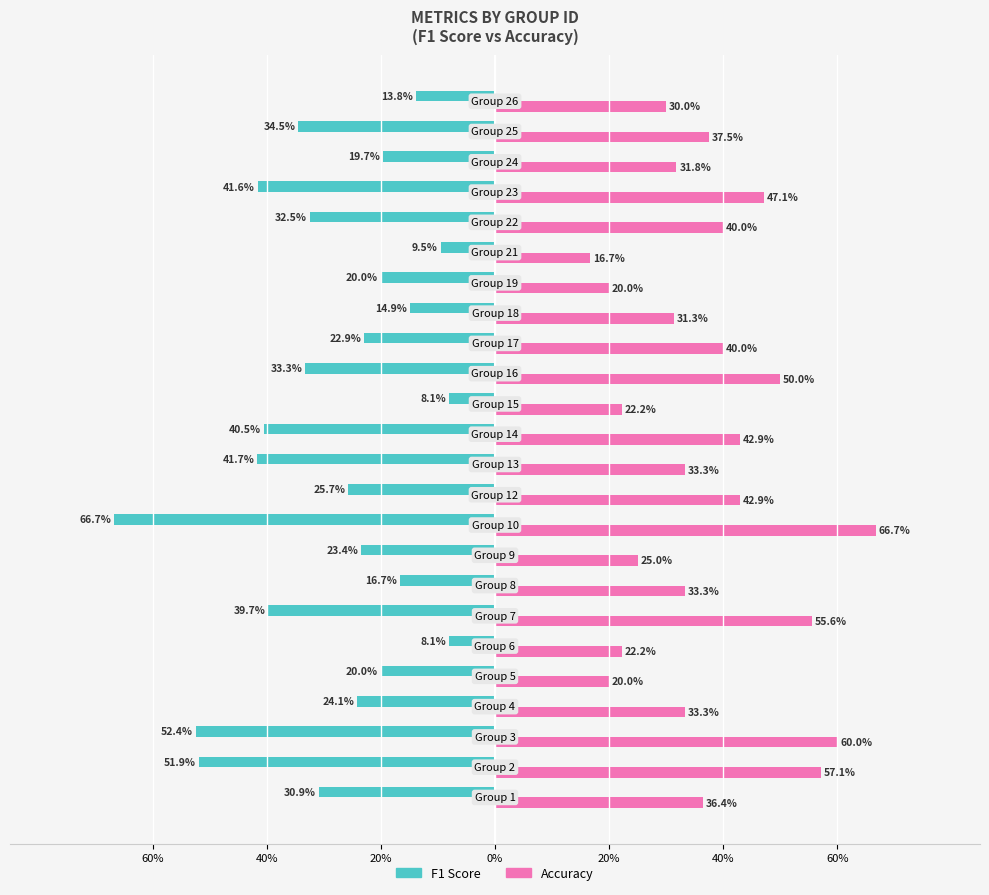

What are all the series names shown in the legend?

F1 Score, Accuracy